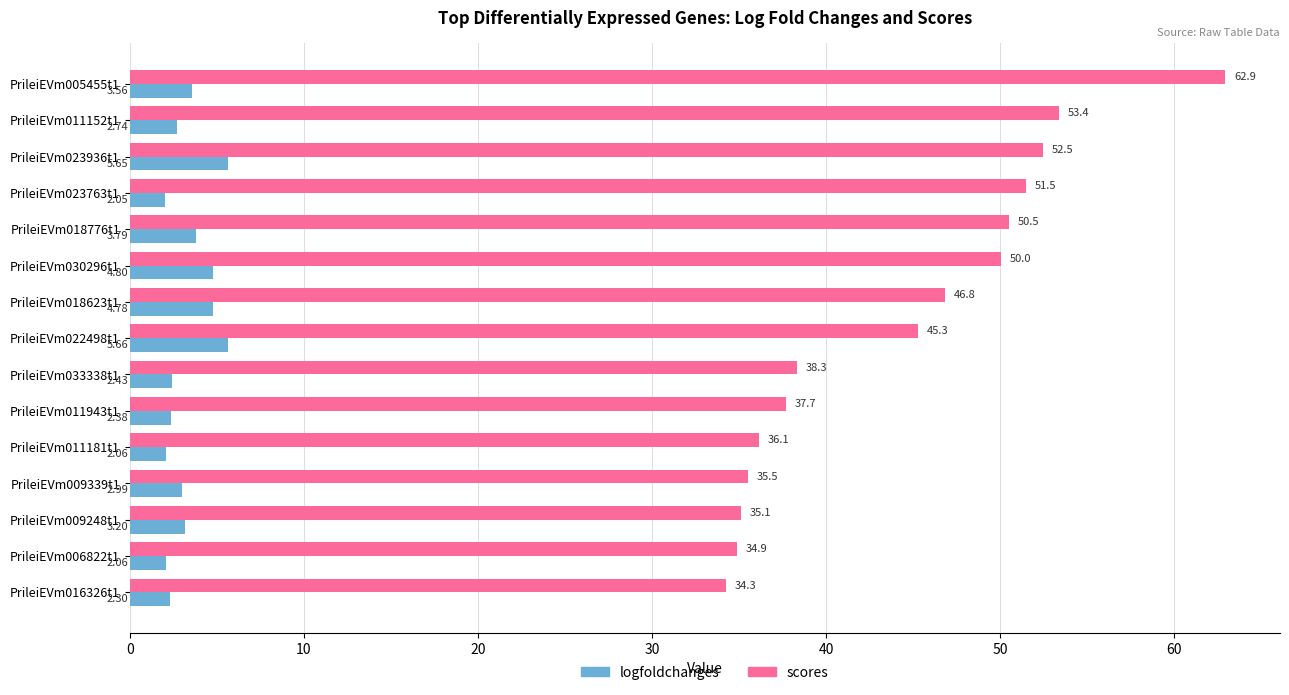

How many series are shown in this chart?

2